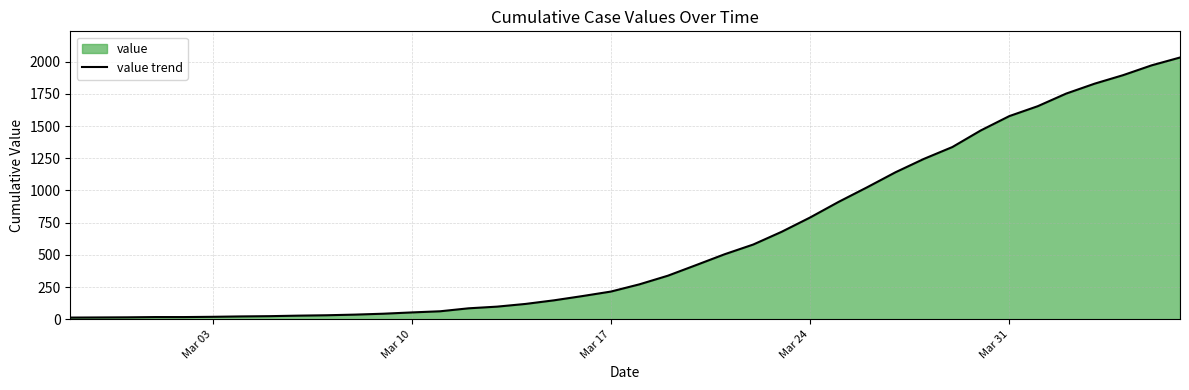

The value at Mar 17 is 215. True or false?

True